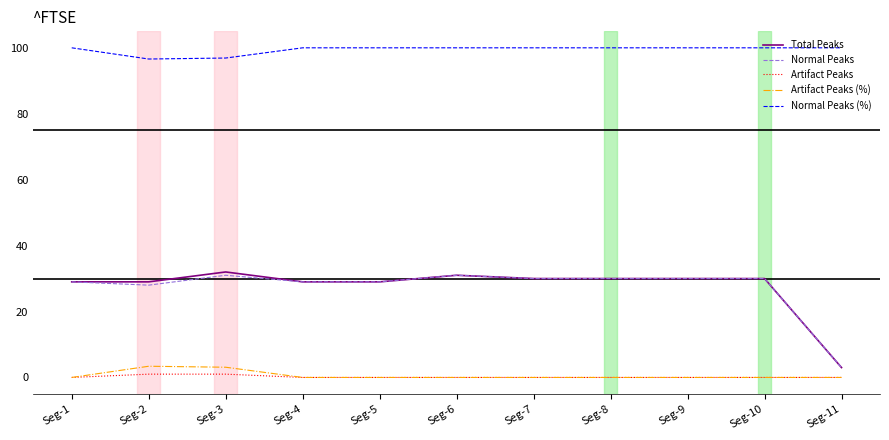

What is the maximum value shown in the chart?

100.0